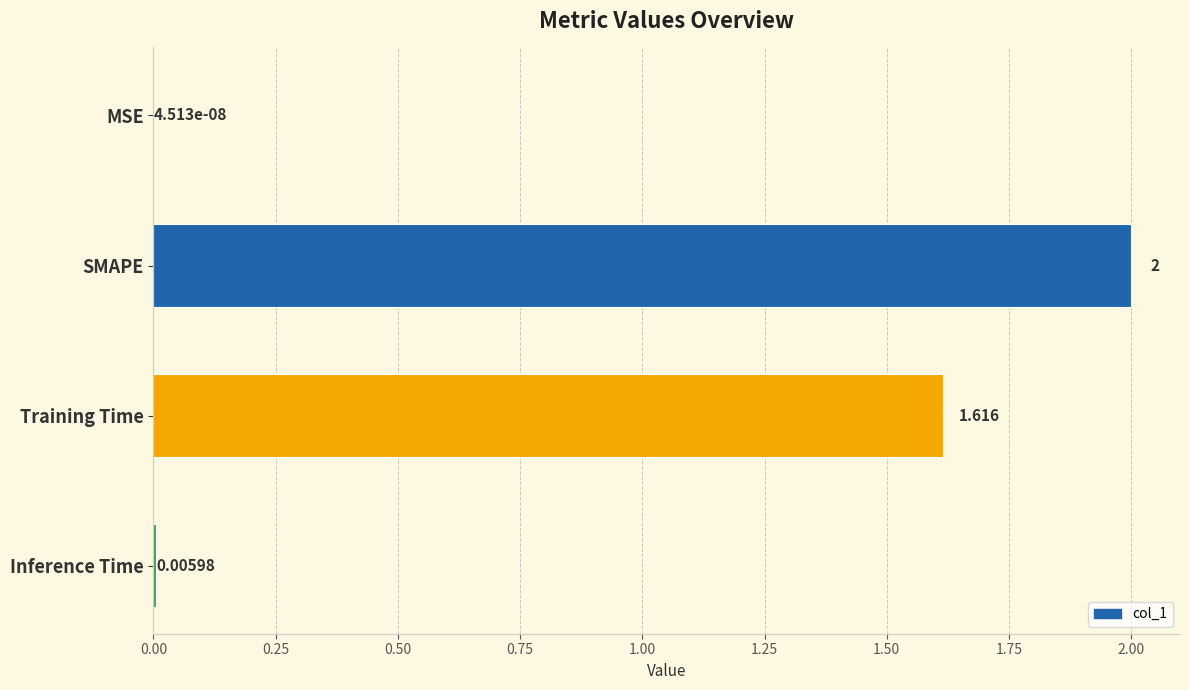

Where is the data nearest to the value 1?

Training Time